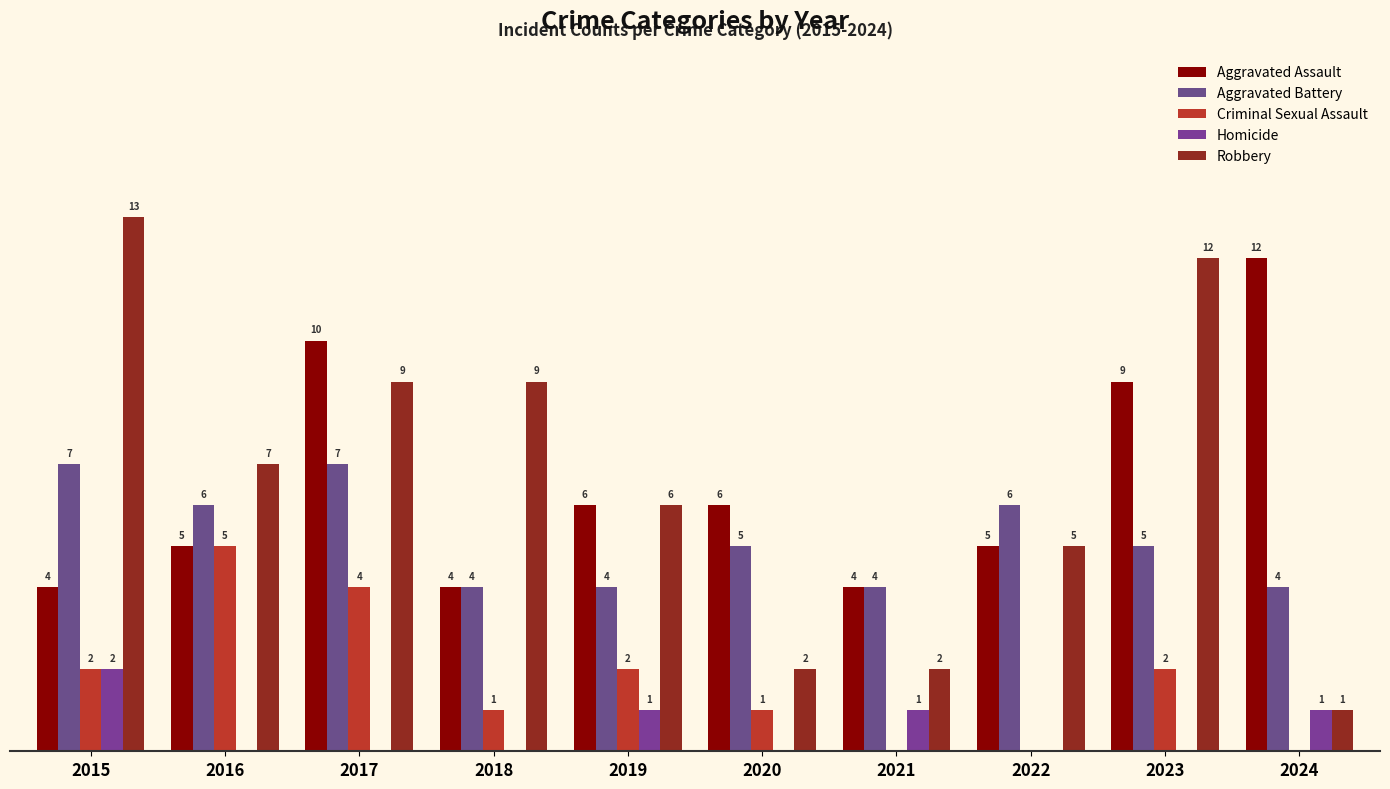

What is the difference between the maximum and minimum values in the Aggravated Assault series?

8